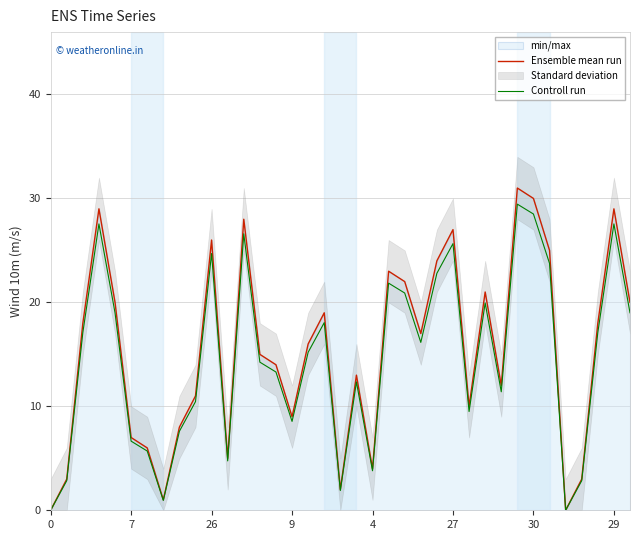

What is the difference between the Ensemble mean run values at 8 and 33?

5.0